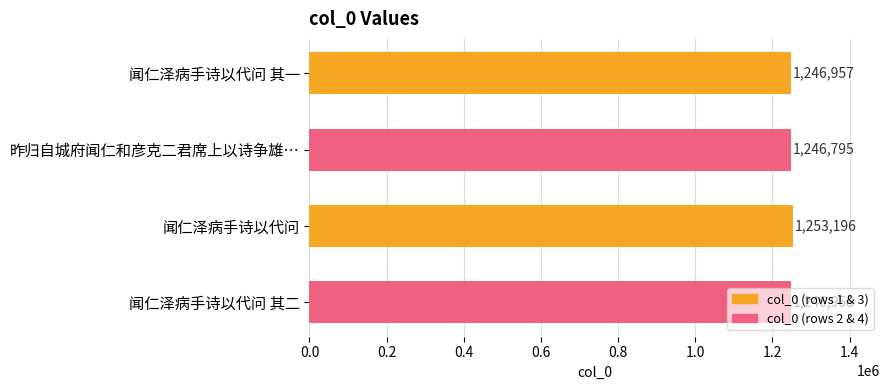

List the labels in order of value, largest first.

闻仁泽病手诗以代问, 闻仁泽病手诗以代问 其二, 闻仁泽病手诗以代问 其一, 昨归自城府闻仁和彦克二君席上以诗争雄…